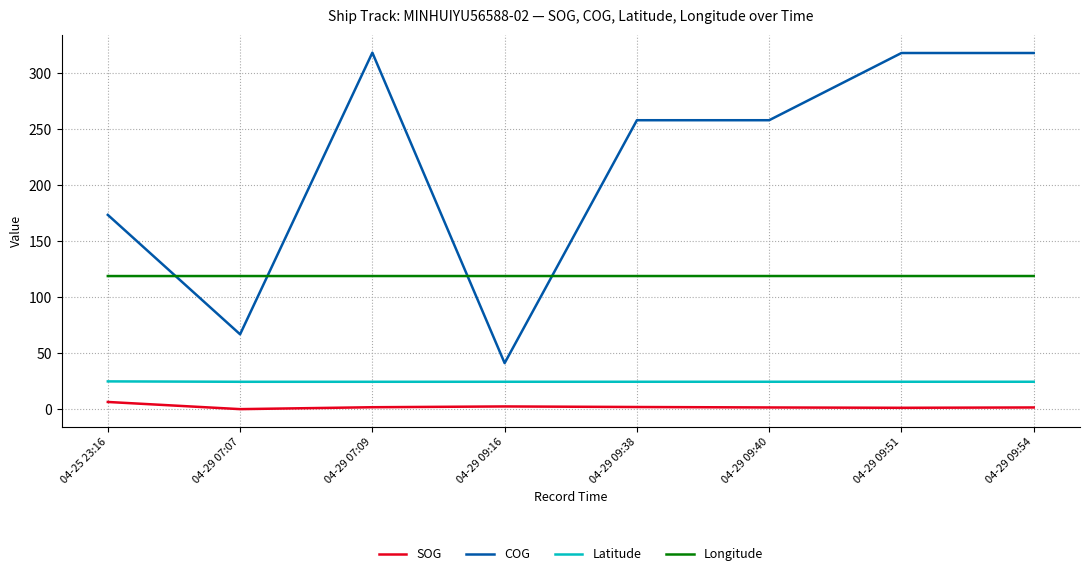

Which series has the largest total across all categories?

COG